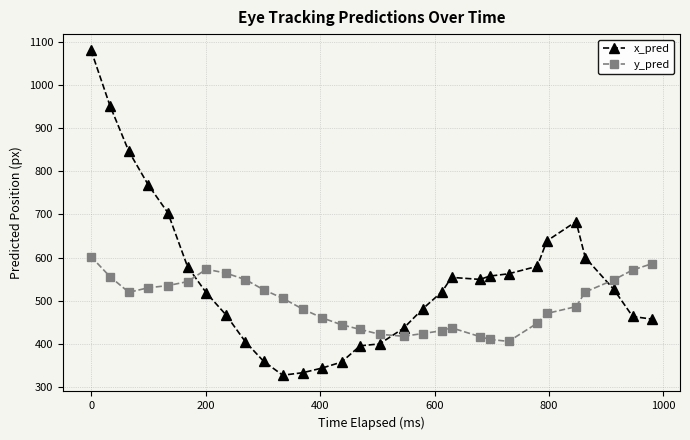

Rank the series by their average value, from lowest to highest.

y_pred, x_pred